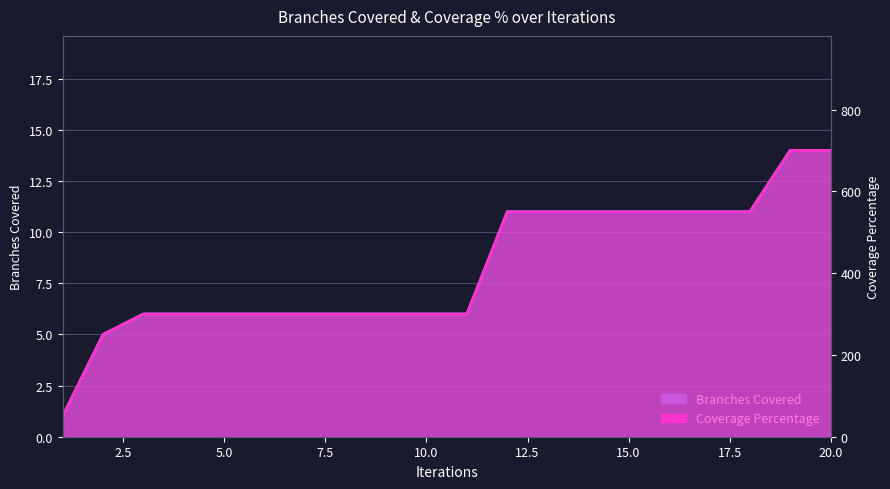

What is the value of the Coverage Percentage point at the 7th from the left?

300